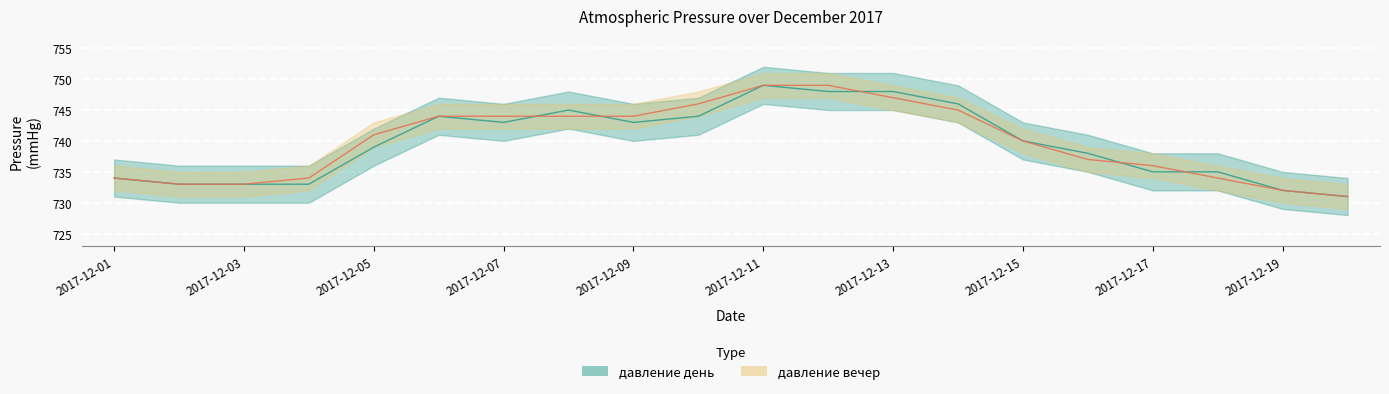

The value of давление день at 2017-12-01 is 734. True or false?

True